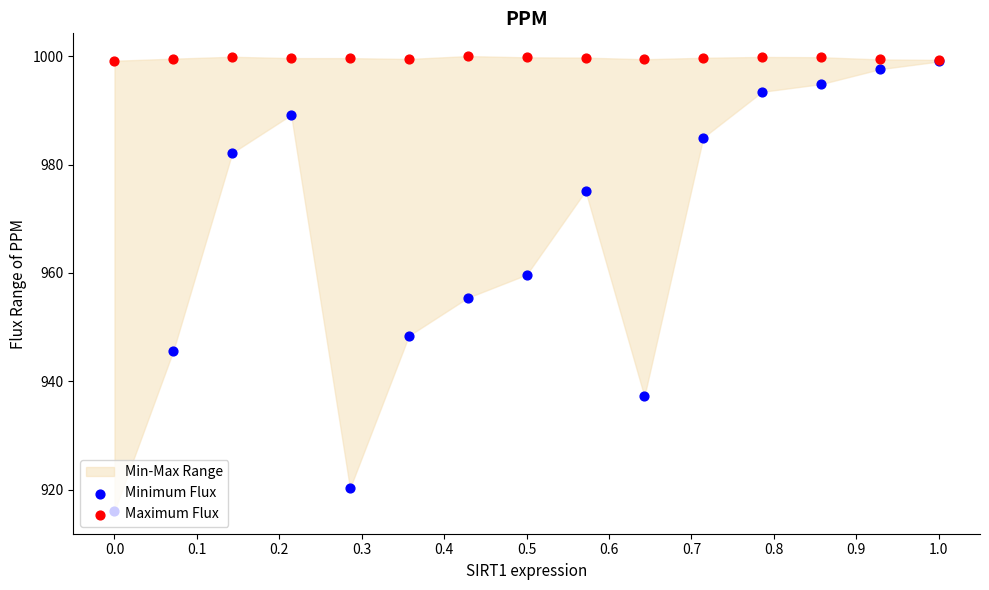

Which series reaches the minimum Y coordinate?

Minimum Flux